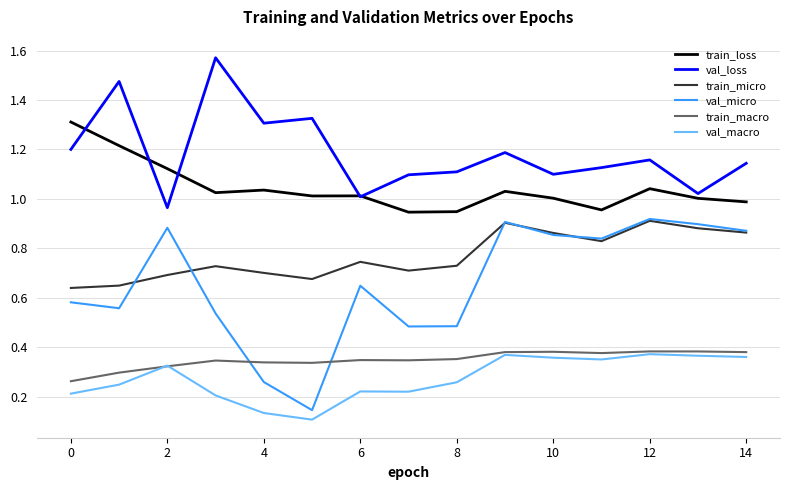

True or false: val_macro and val_micro cross at least once.

False